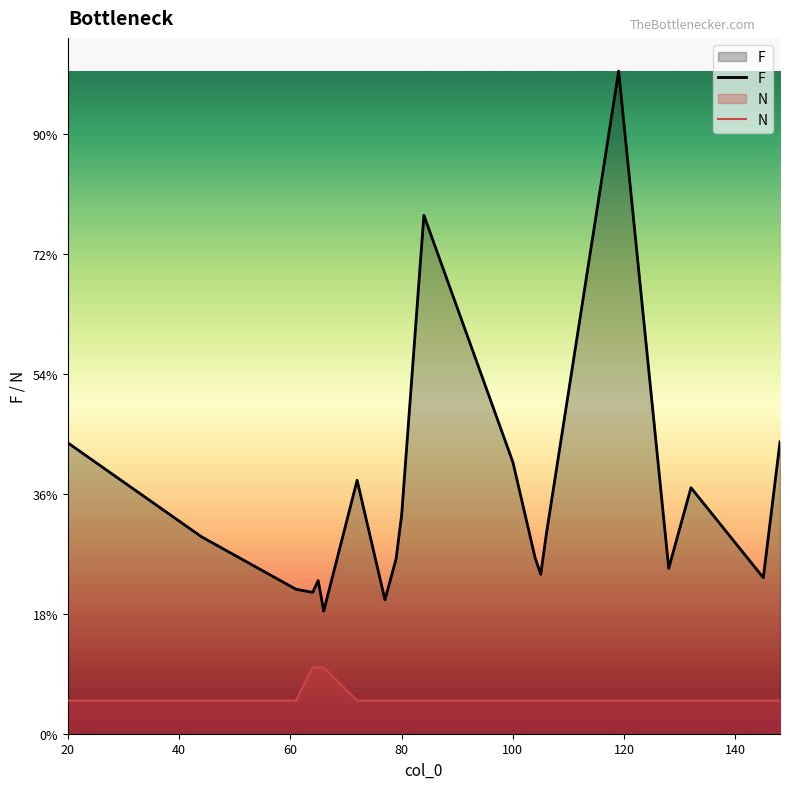

True or false: F and N intersect in this chart.

False